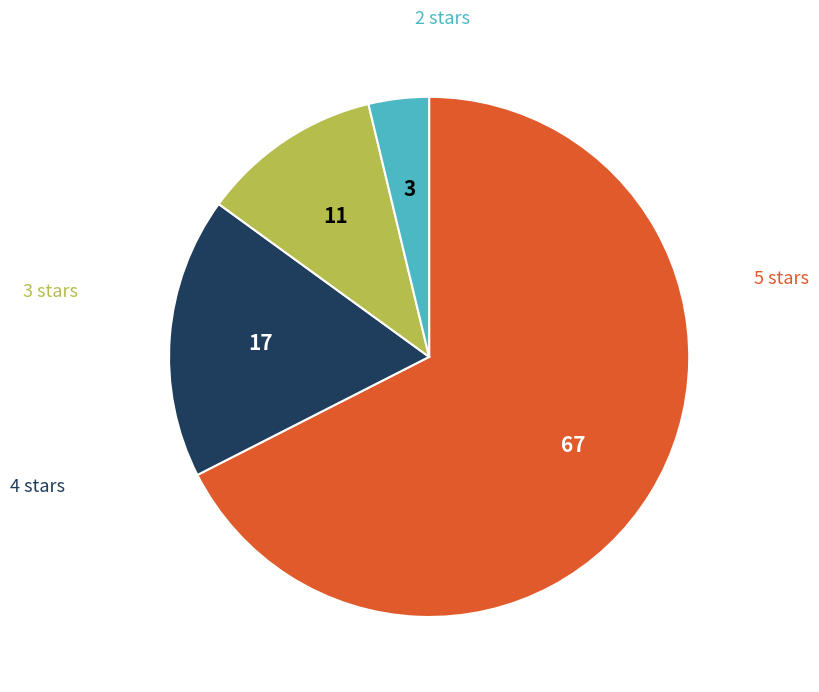

Does any single category account for the majority?

Yes